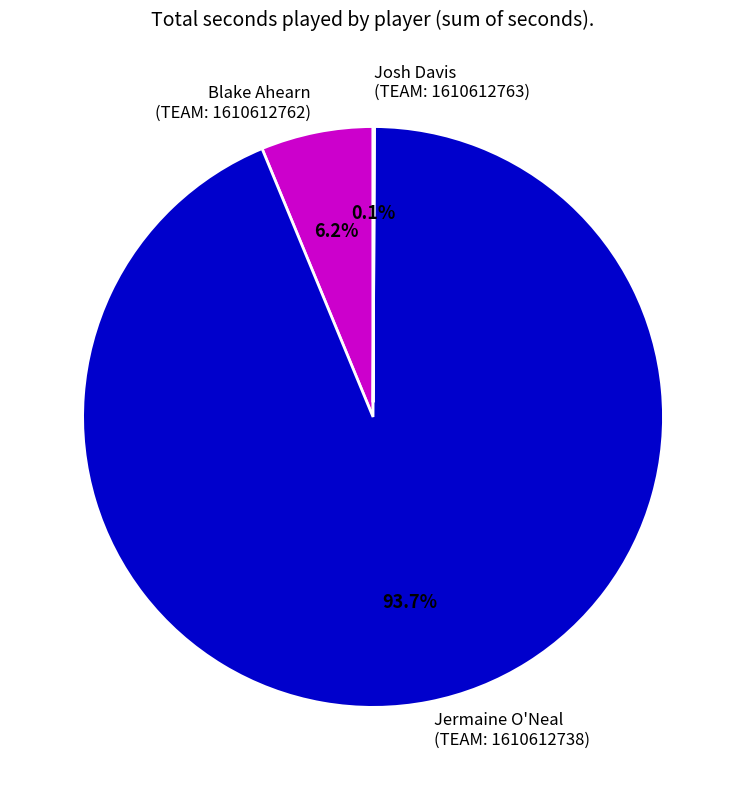

Which category accounts for the majority?

Jermaine O'Neal (TEAM: 1610612738)